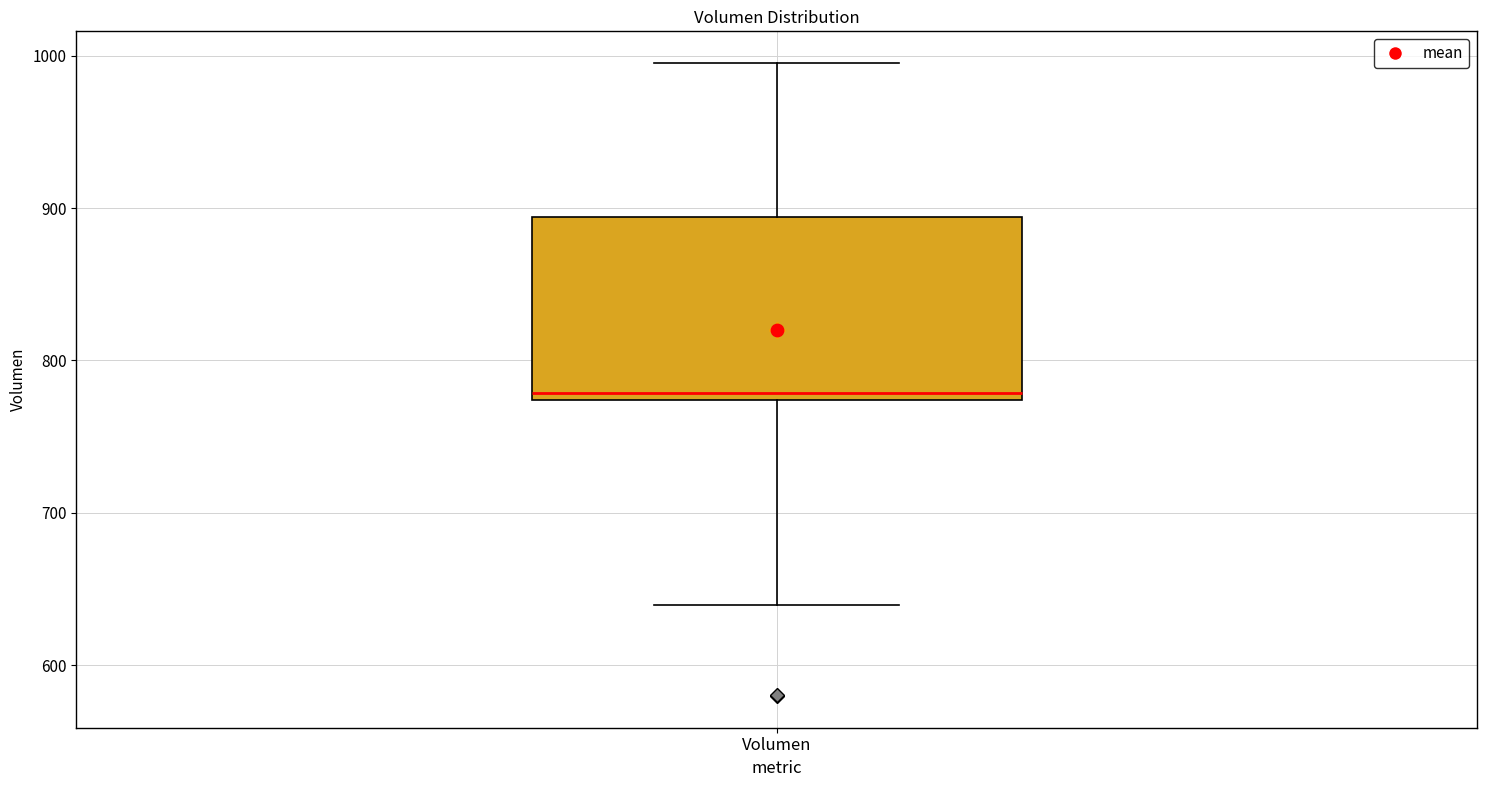

Transcribe this box plot: give where the median line is, the range the box spans, and where the two whiskers end, as read against the y-axis. The values are not printed on the chart, so give them approximately, as read against the axis.

median 780, box 770 to 890, whiskers 640 to 1000